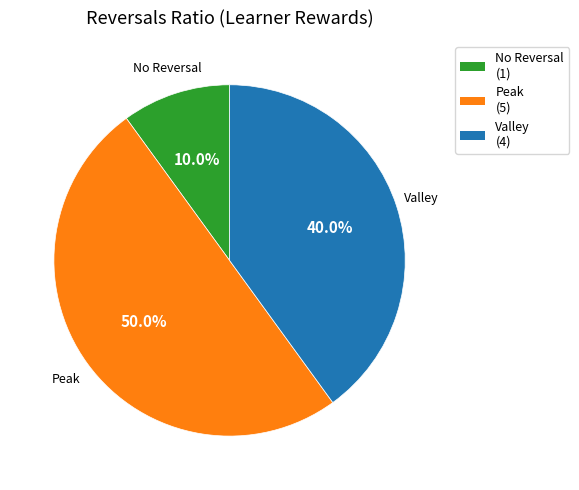

How many slices are in this pie chart?

3